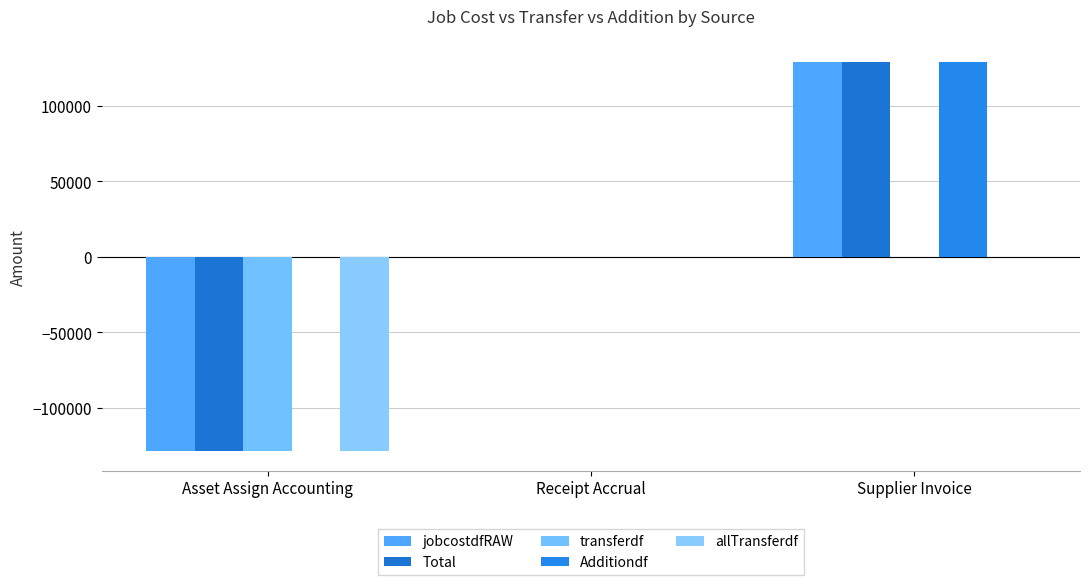

How many series are shown in this chart?

5